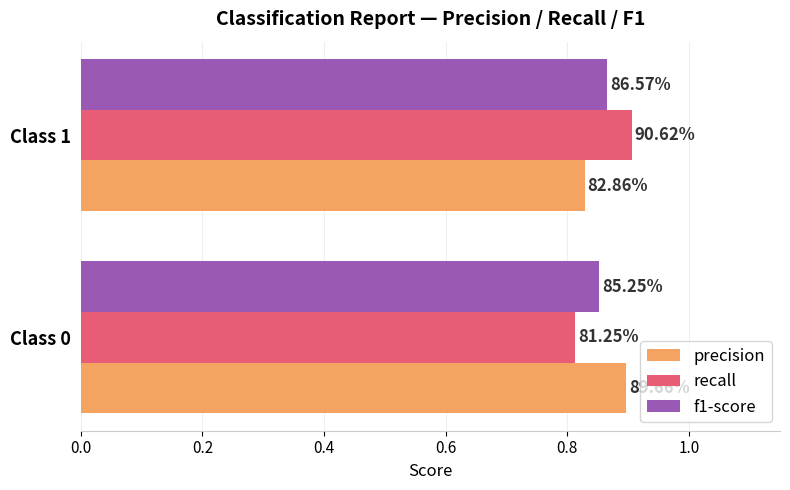

At how many categories does at least one series exceed 0?

2